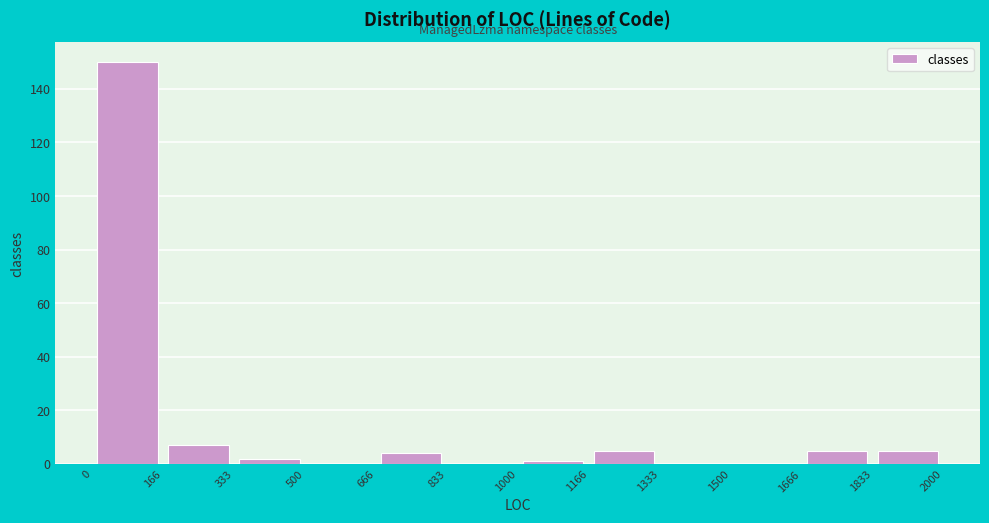

Reading left to right, transcribe this chart: for each bar, give the range it covers on the x-axis and its height. The values are not printed on the chart, so give them approximately, as read against the axis.

0 to 166: 150
166 to 333: 8
333 to 500: 2
500 to 666: 0
666 to 833: 4
833 to 1000: 0
1000 to 1166: under 2
1166 to 1333: 6
1333 to 1500: 0
1500 to 1666: 0
1666 to 1833: 6
1833 to 2000: 6